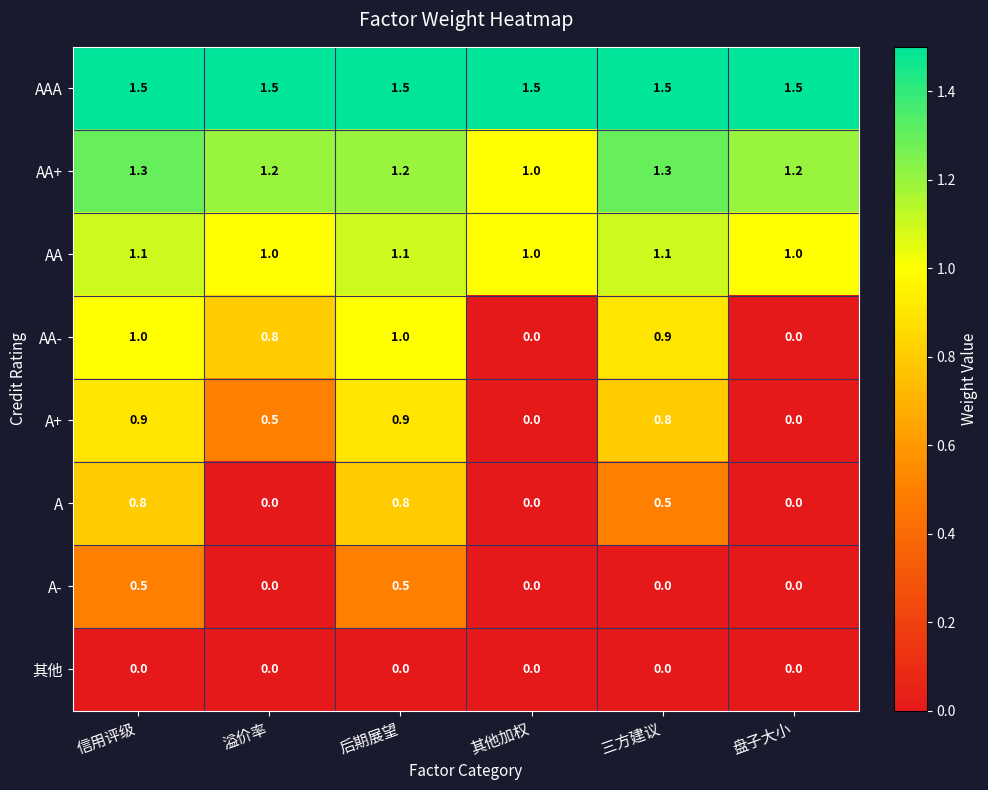

At how many categories does at least one series exceed 1?

6